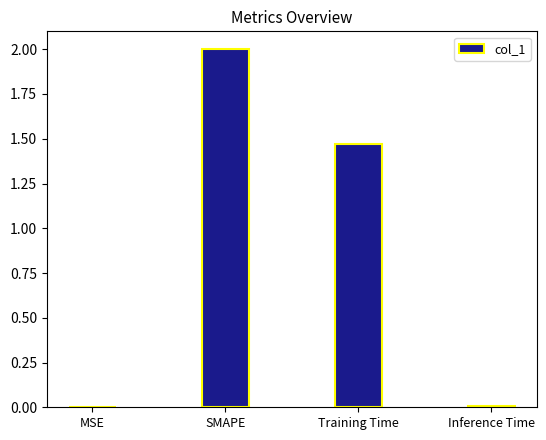

Between SMAPE and Training Time, which is larger?

SMAPE